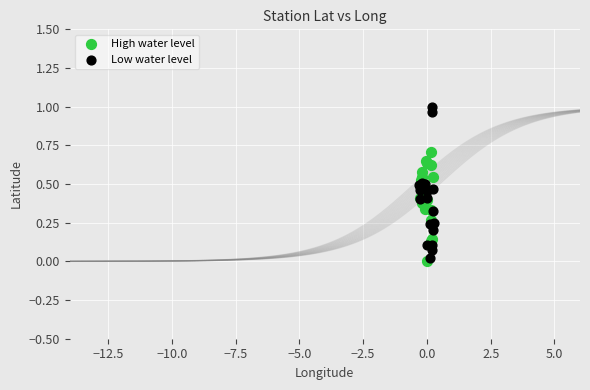

Which series reaches the maximum Y coordinate?

Low water level